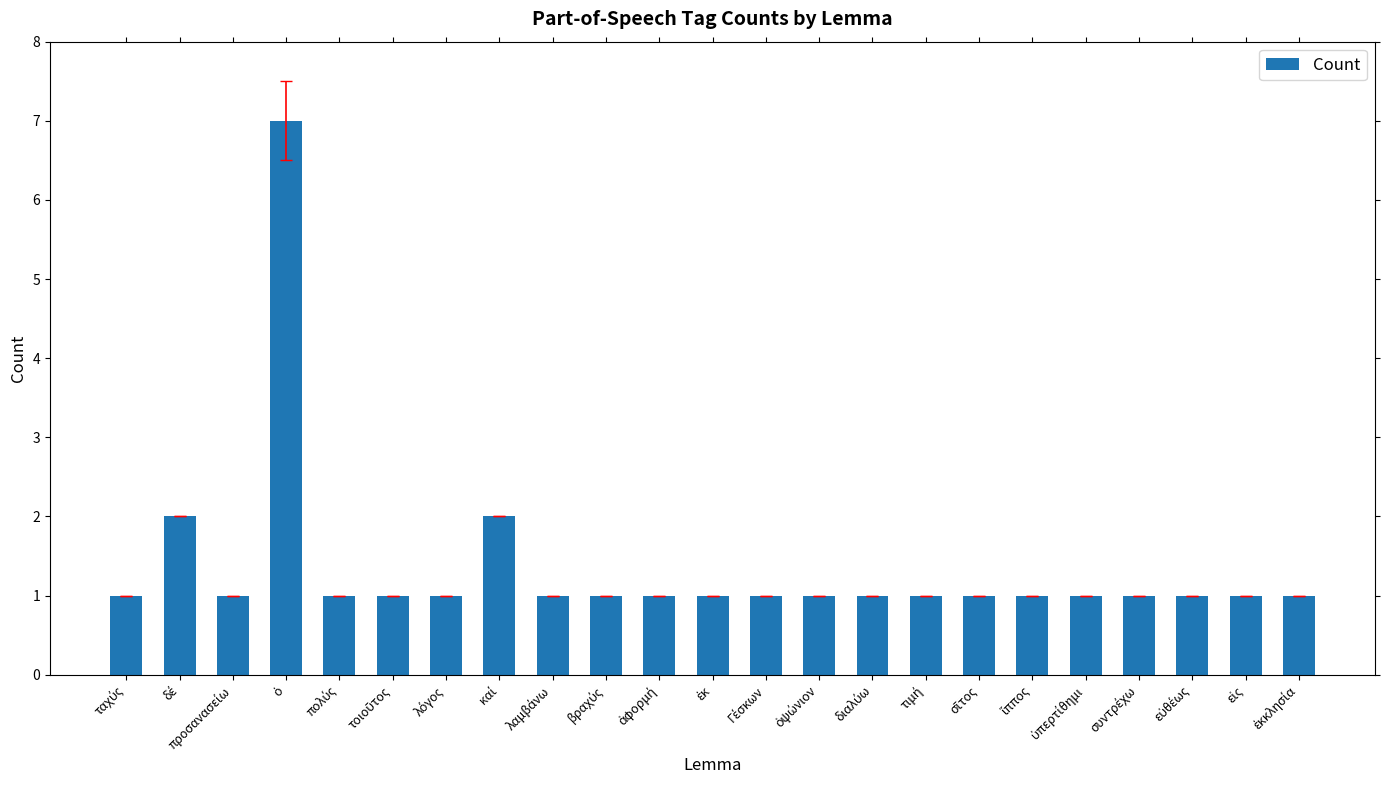

What is the maximum value shown in the chart?

7